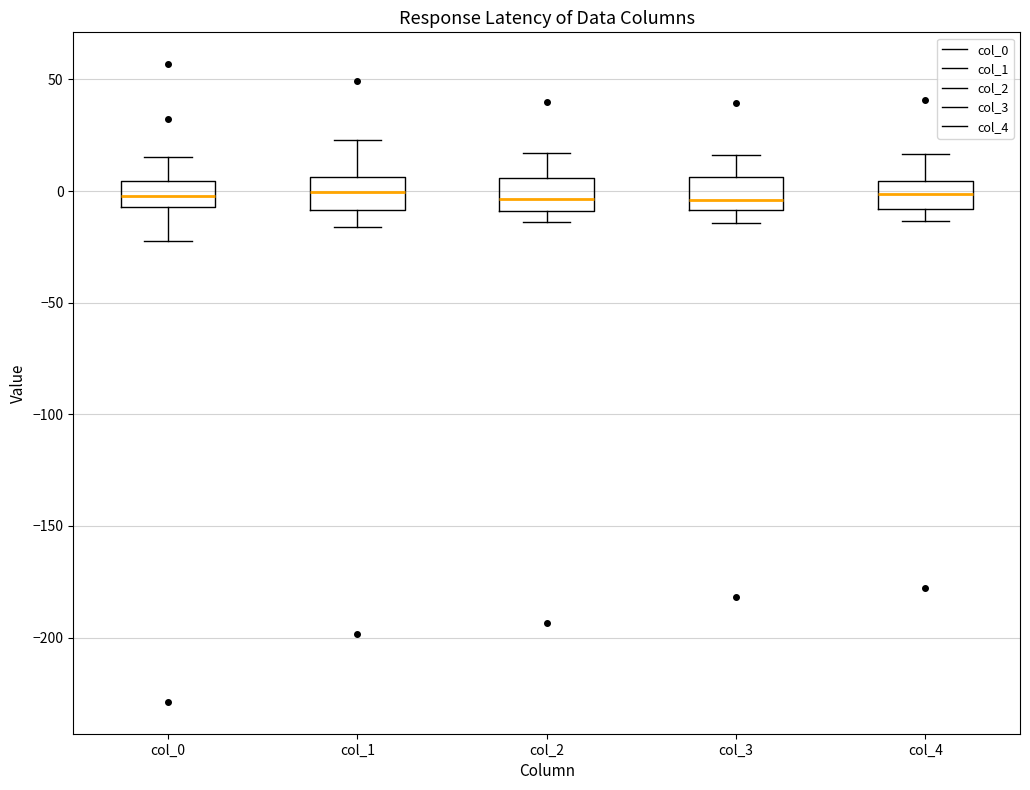

Reading left to right, read every box against the y-axis: the position of its median line, the range the box covers, and the ends of its whiskers. The values are not printed on the chart, so give them approximately, as read against the axis.

col_0: median 0, box -5 to 5, whiskers -20 to 15
col_1: median 0, box -10 to 5, whiskers -15 to 25
col_2: median -5, box -10 to 5, whiskers -15 to 15
col_3: median -5, box -10 to 5, whiskers -15 to 15
col_4: median 0, box -10 to 5, whiskers -15 to 15